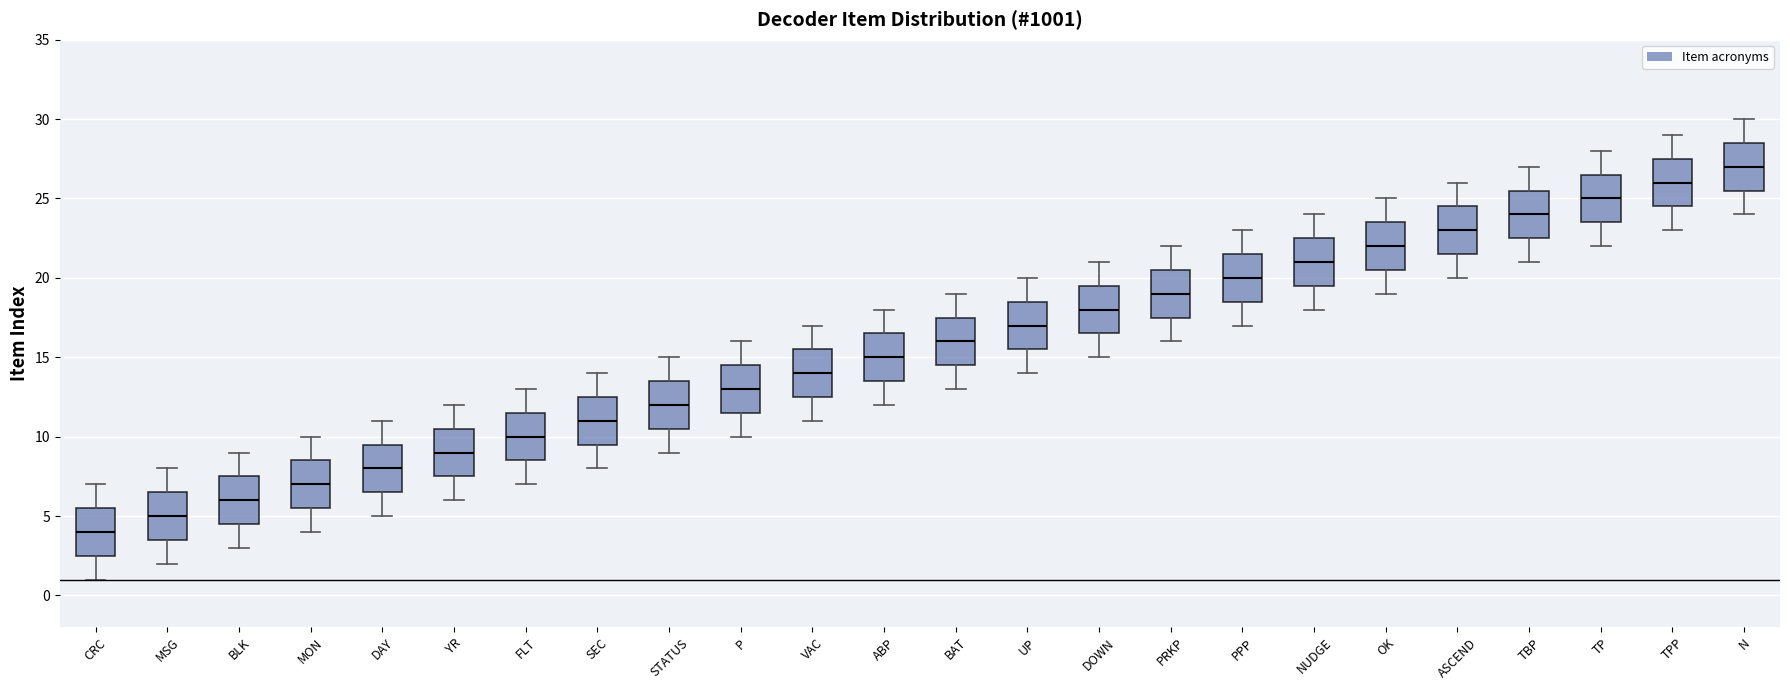

Reading left to right, read every box against the y-axis: the position of its median line, the range the box covers, and the ends of its whiskers. The values are not printed on the chart, so give them approximately, as read against the axis.

CRC: median 4.0, box 2.5 to 5.5, whiskers 1.0 to 7.0
MSG: median 5.0, box 3.5 to 6.5, whiskers 2.0 to 8.0
BLK: median 6.0, box 4.5 to 7.5, whiskers 3.0 to 9.0
MON: median 7.0, box 5.5 to 8.5, whiskers 4.0 to 10.0
DAY: median 8.0, box 6.5 to 9.5, whiskers 5.0 to 11.0
YR: median 9.0, box 7.5 to 10.5, whiskers 6.0 to 12.0
FLT: median 10.0, box 8.5 to 11.5, whiskers 7.0 to 13.0
SEC: median 11.0, box 9.5 to 12.5, whiskers 8.0 to 14.0
STATUS: median 12.0, box 10.5 to 13.5, whiskers 9.0 to 15.0
P: median 13.0, box 11.5 to 14.5, whiskers 10.0 to 16.0
VAC: median 14.0, box 12.5 to 15.5, whiskers 11.0 to 17.0
ABP: median 15.0, box 13.5 to 16.5, whiskers 12.0 to 18.0
BAT: median 16.0, box 14.5 to 17.5, whiskers 13.0 to 19.0
UP: median 17.0, box 15.5 to 18.5, whiskers 14.0 to 20.0
DOWN: median 18.0, box 16.5 to 19.5, whiskers 15.0 to 21.0
PRKP: median 19.0, box 17.5 to 20.5, whiskers 16.0 to 22.0
PPP: median 20.0, box 18.5 to 21.5, whiskers 17.0 to 23.0
NUDGE: median 21.0, box 19.5 to 22.5, whiskers 18.0 to 24.0
OK: median 22.0, box 20.5 to 23.5, whiskers 19.0 to 25.0
ASCEND: median 23.0, box 21.5 to 24.5, whiskers 20.0 to 26.0
TBP: median 24.0, box 22.5 to 25.5, whiskers 21.0 to 27.0
TP: median 25.0, box 23.5 to 26.5, whiskers 22.0 to 28.0
TPP: median 26.0, box 24.5 to 27.5, whiskers 23.0 to 29.0
N: median 27.0, box 25.5 to 28.5, whiskers 24.0 to 30.0